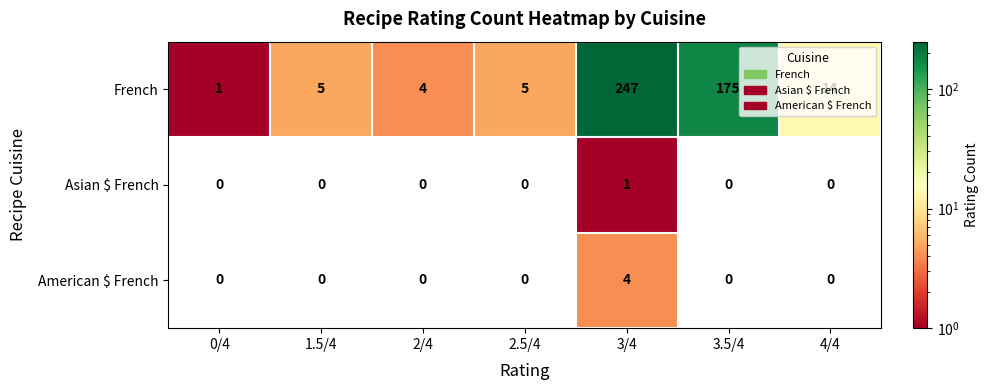

Which series has the largest total across all categories?

French